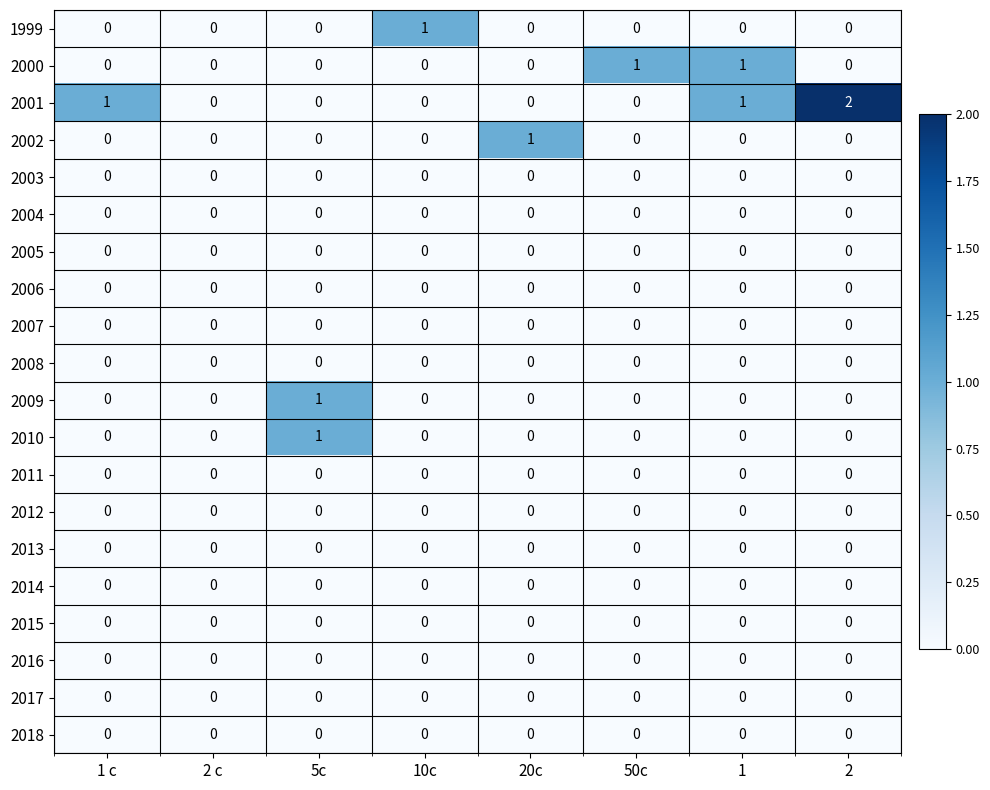

What is the maximum value shown in the chart?

2